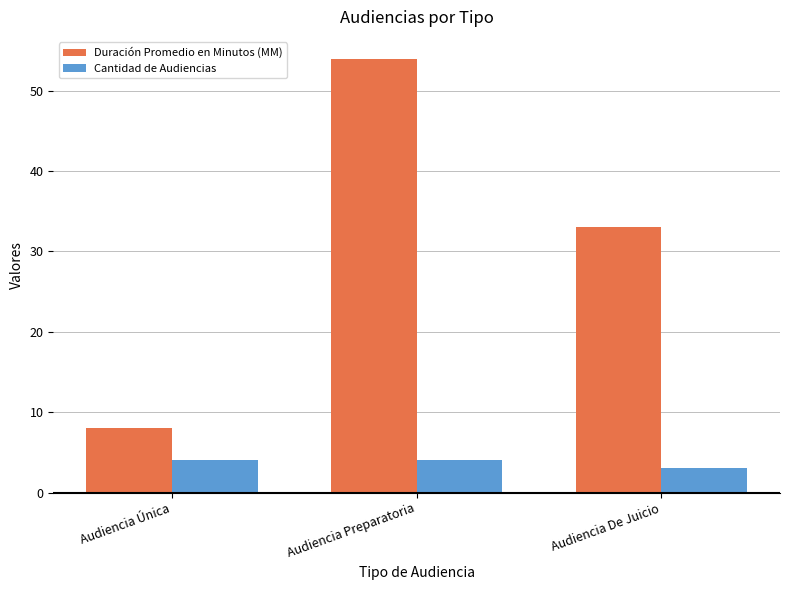

Which series has the largest total across all categories?

Duración Promedio en Minutos (MM)